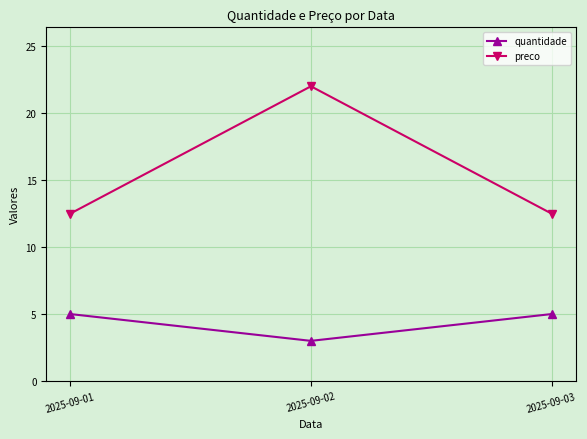

What is the smallest value displayed?

3.0